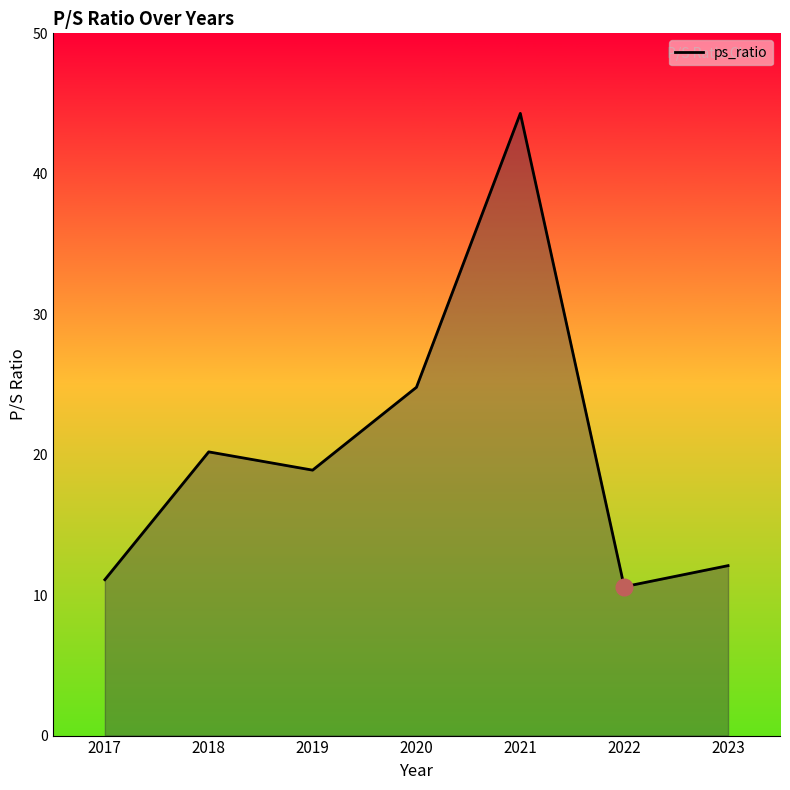

Reading left to right, list all the values displayed in this chart.

11.1	20.2	18.9	24.8	44.3	10.6	12.1